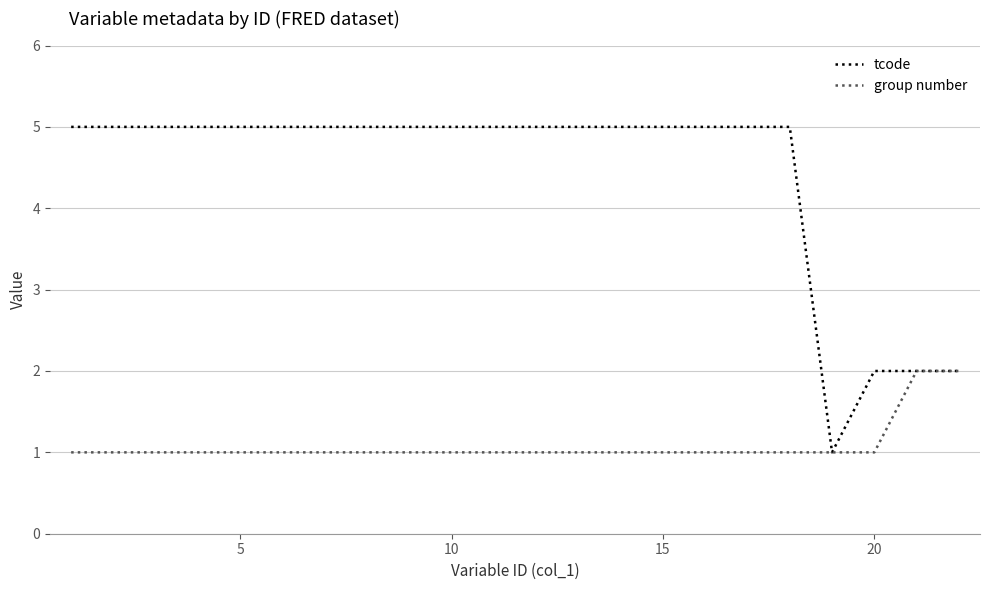

Which series has the largest total across all categories?

tcode